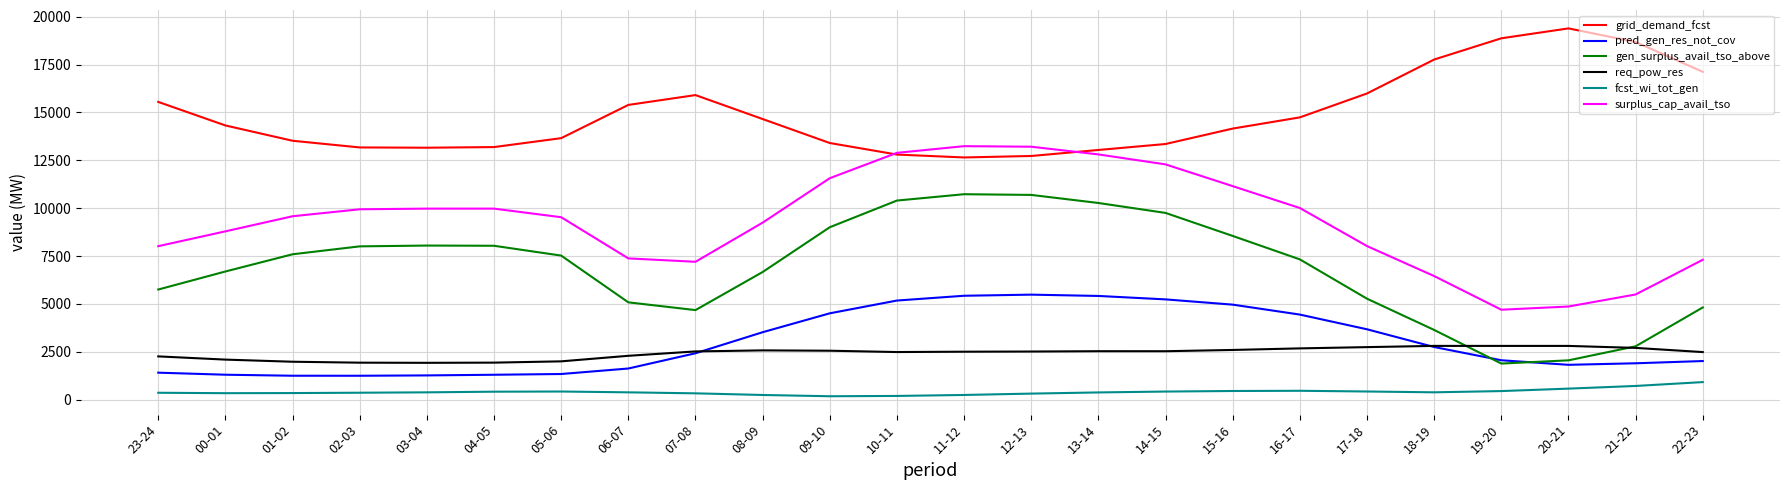

What position from the left is 13-14?

15